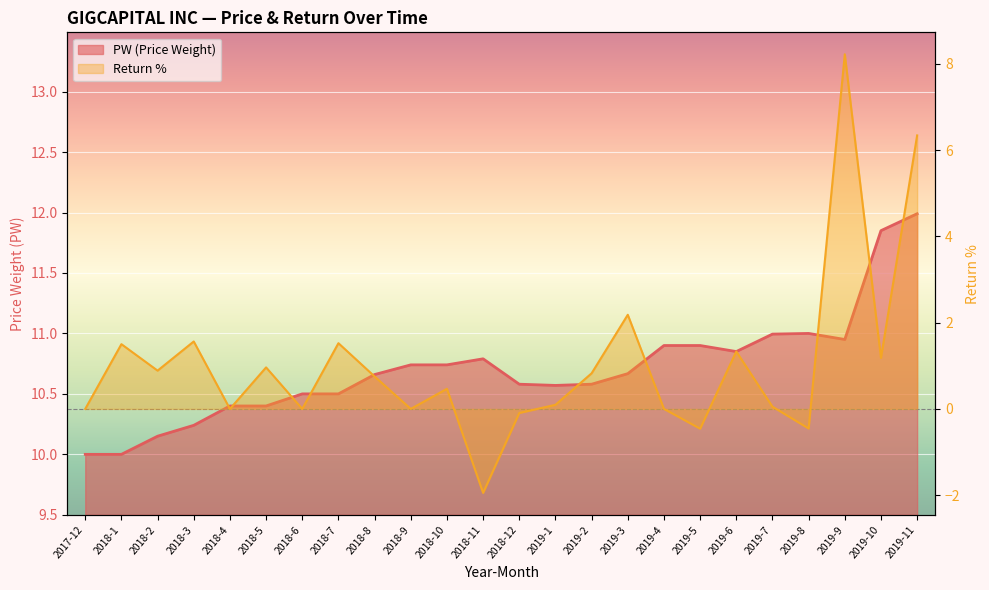

What is the difference between the second highest and second lowest values in the PW series?

1.8